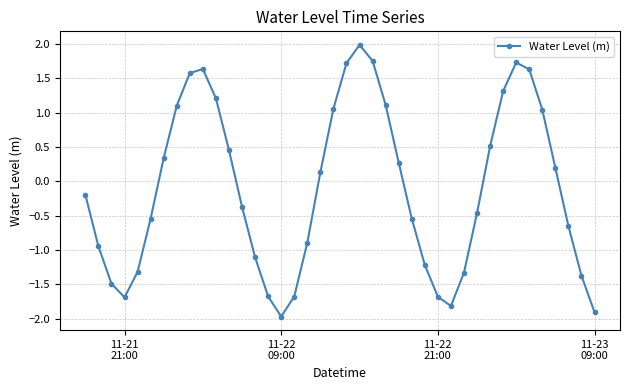

True or false: the data has more than 1 interior local peaks.

True